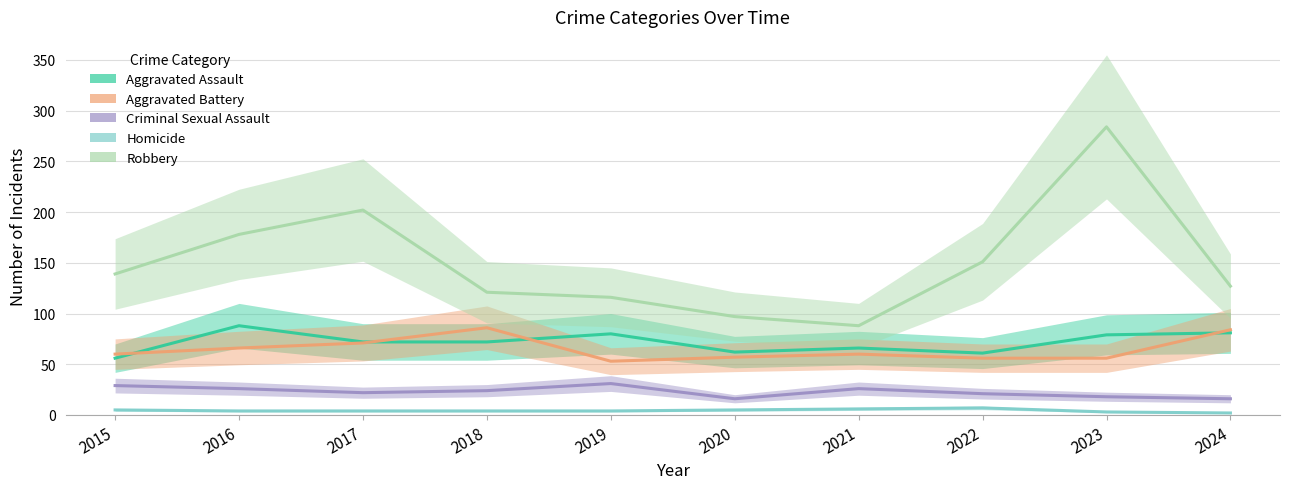

What are all the series names shown in the legend?

Aggravated Assault, Aggravated Battery, Criminal Sexual Assault, Homicide, Robbery